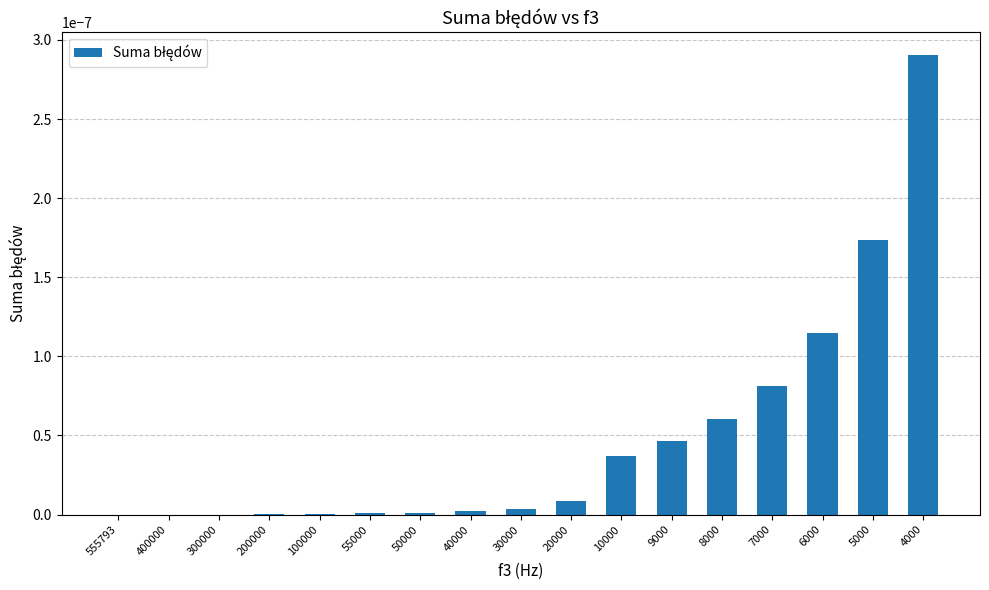

The chart shows a value of 0.0 at 8000. True or false?

True